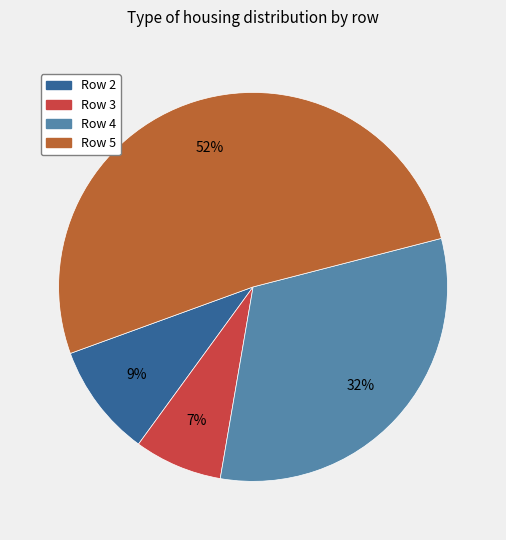

To the nearest percent, what is the combined percentage of Row 4 and Row 3?

39%